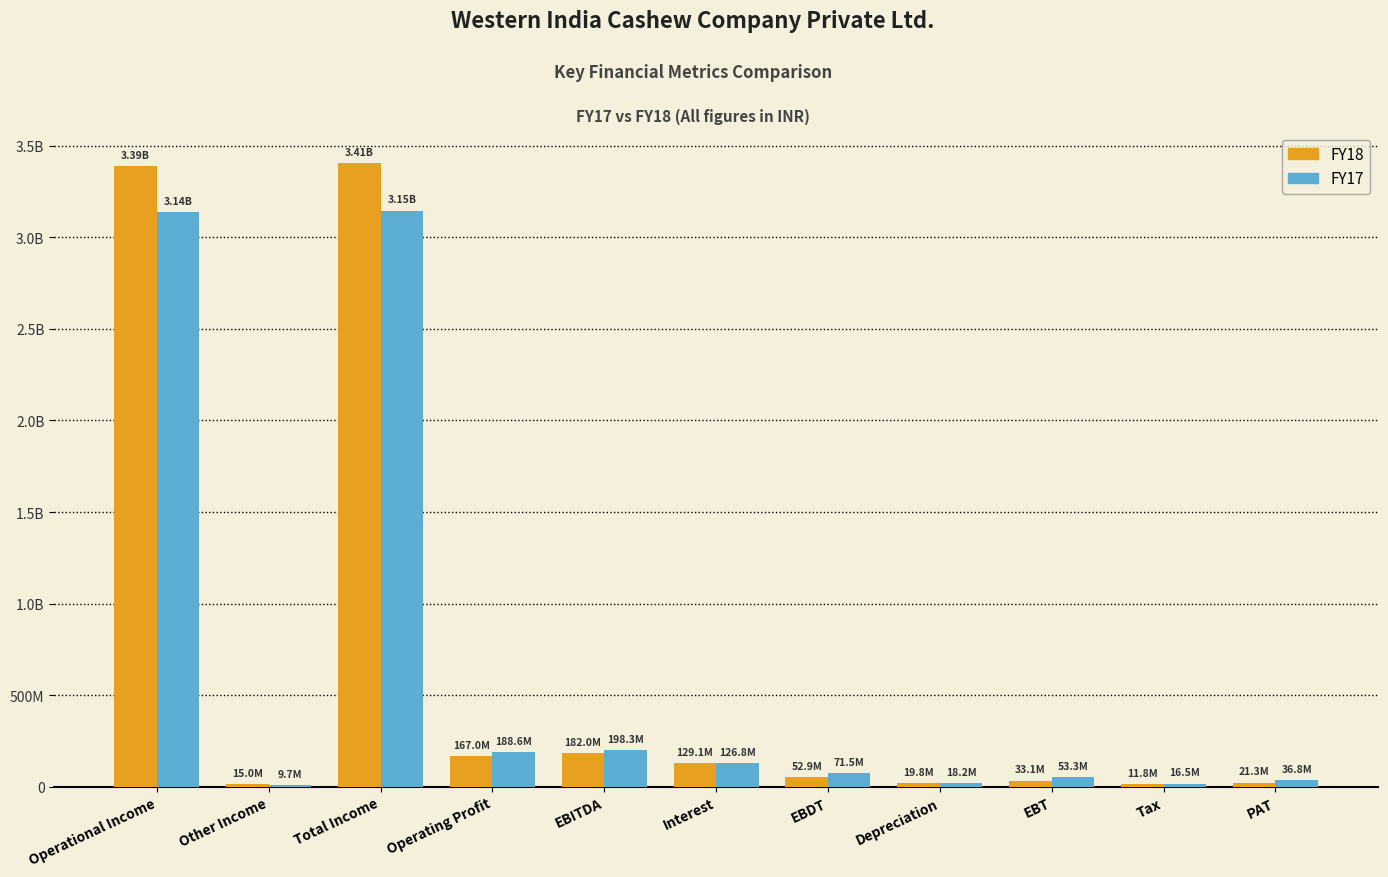

What is the value of the FY17 bar at the 7th from the left?

71490632